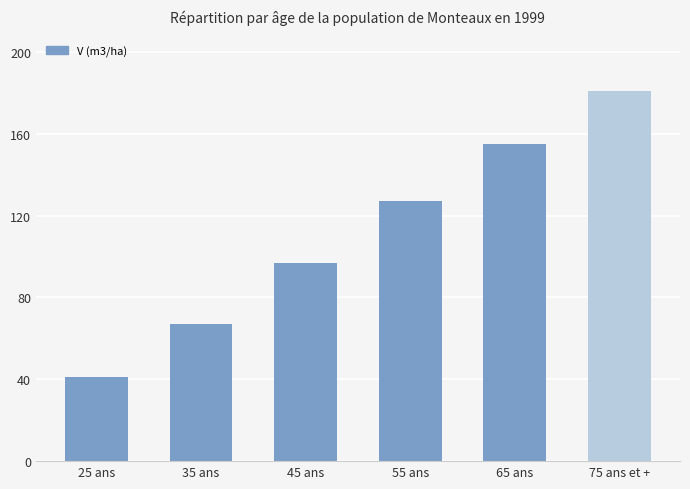

What is the difference between the second highest and minimum values?

113.8